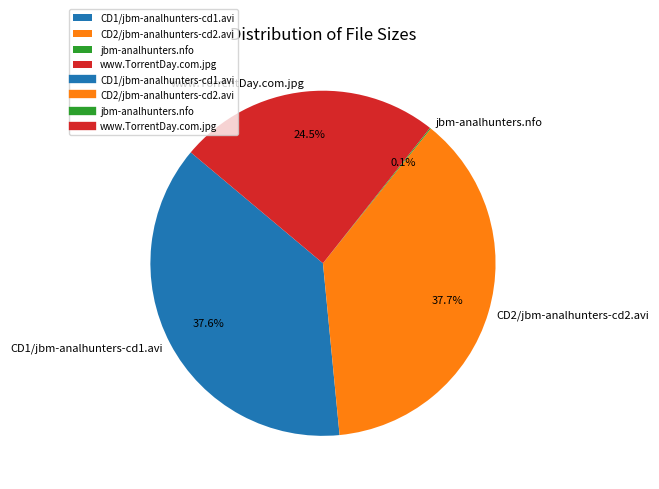

To the nearest percent, what portion does CD2/jbm-analhunters-cd2.avi represent?

38%